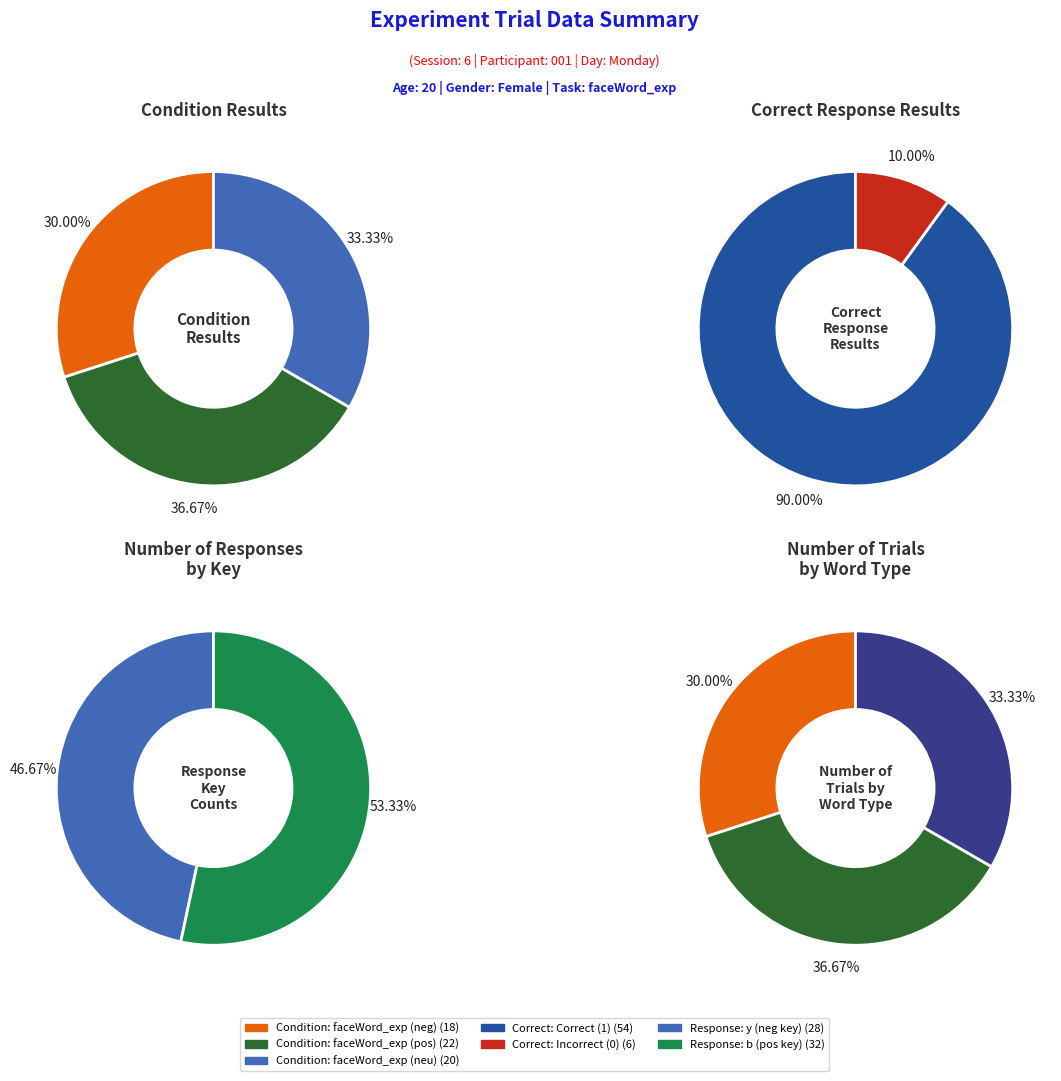

Is the sum of faceWord_exp (pos) and faceWord_exp (neg) greater than half?

Yes